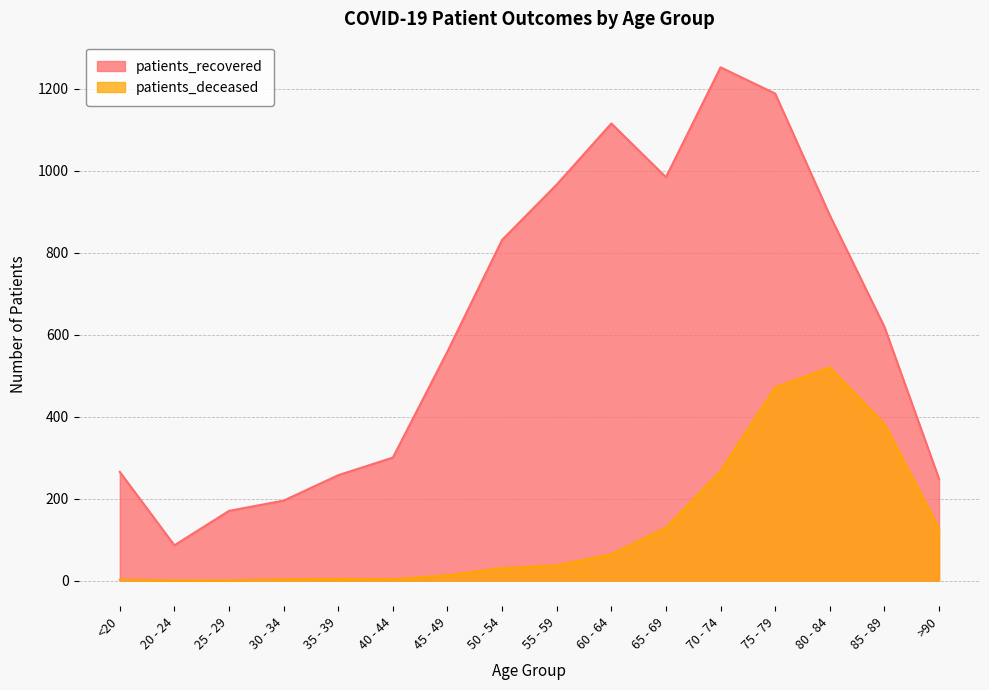

Is it true that patients_deceased equals 471 at 75 - 79?

True